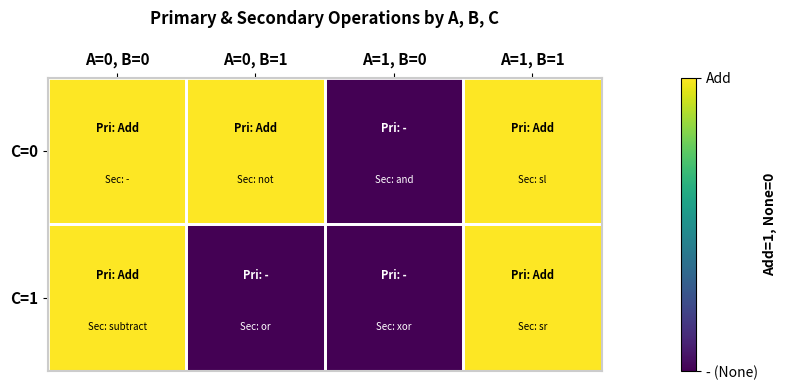

Which label corresponds to the smallest value in the chart?

A=1, B=0